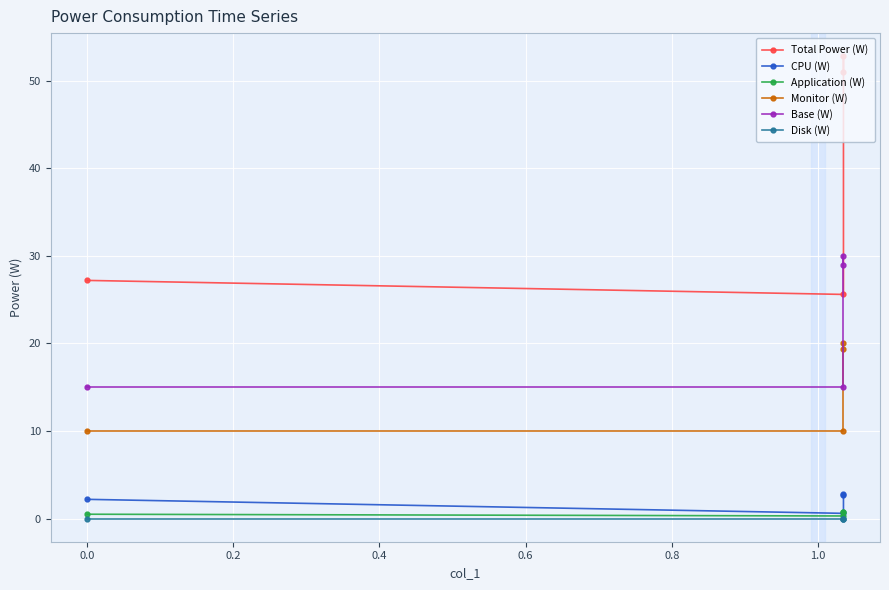

What are all the series names shown in the legend?

Total Power (W), CPU (W), Application (W), Monitor (W), Base (W), Disk (W)